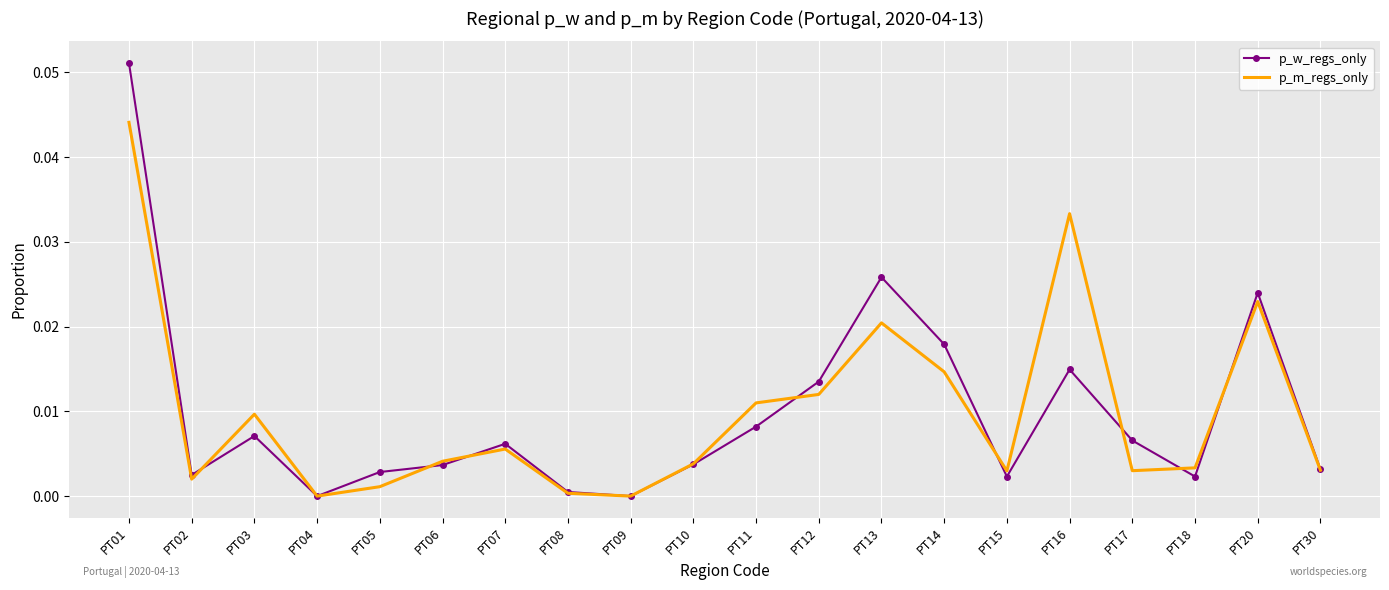

Is the value of p_w_regs_only at PT07 greater than the value of p_m_regs_only at PT30?

Yes